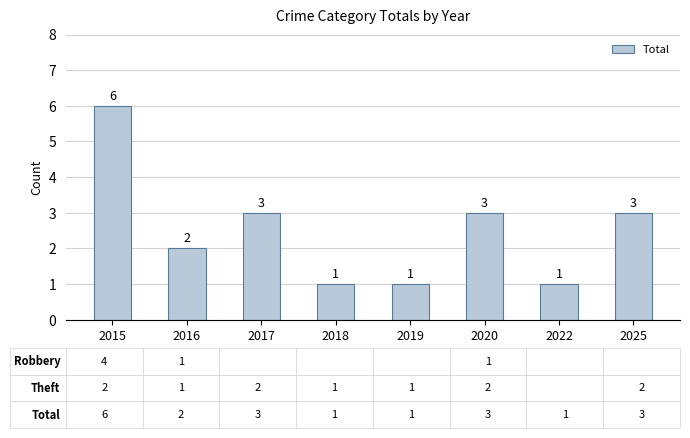

What is the difference between the values at 2018 and 2020?

2